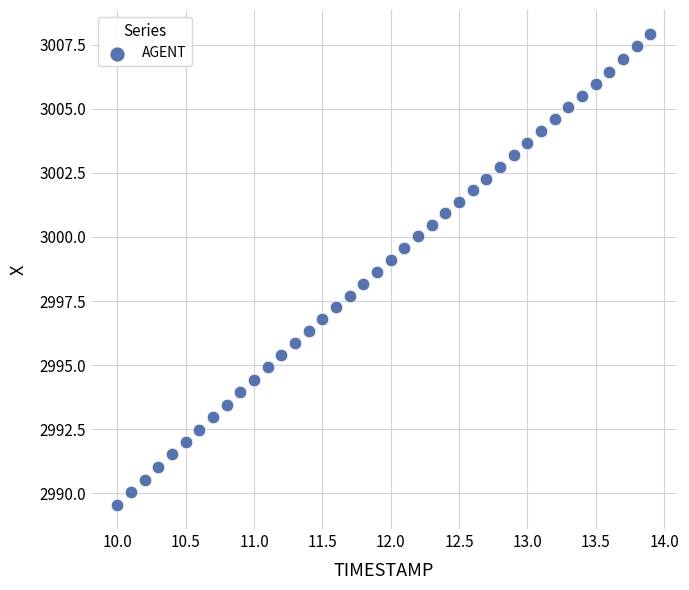

What is the range of Y values (max minus min)?

18.4